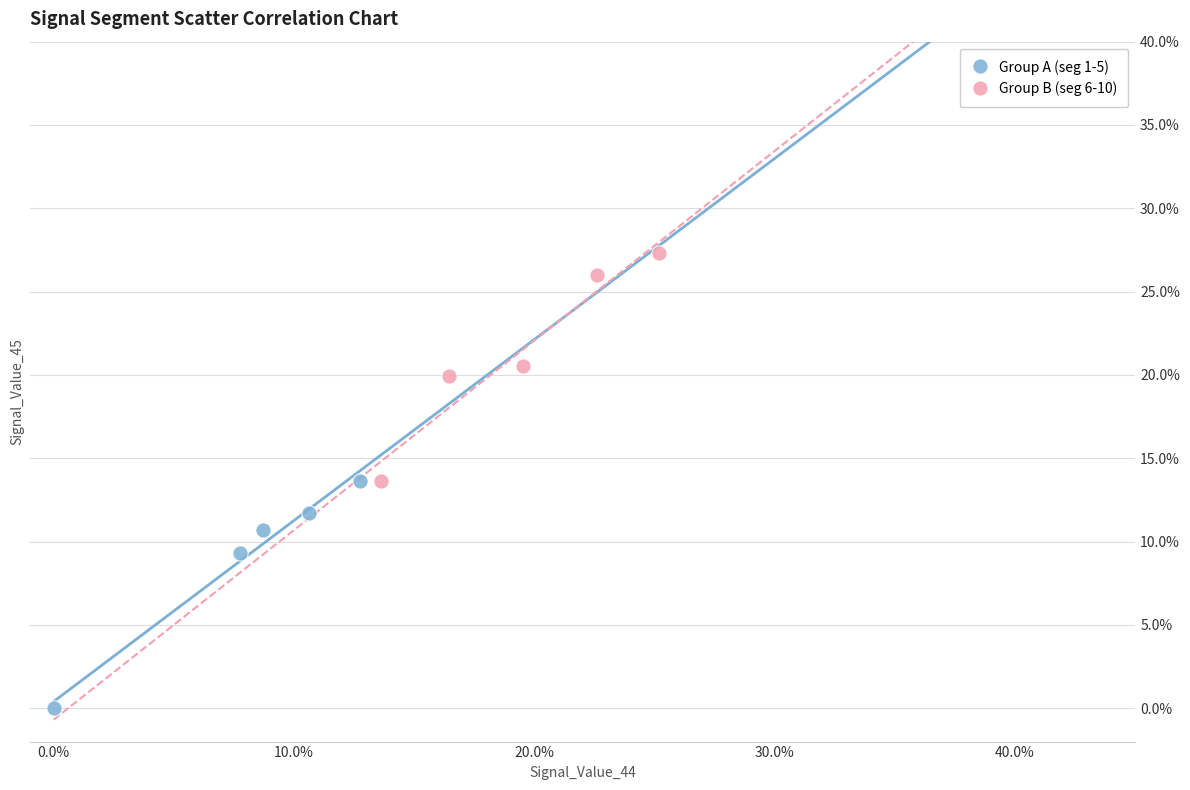

Which series contains the highest Y value?

Group B (seg 6-10)